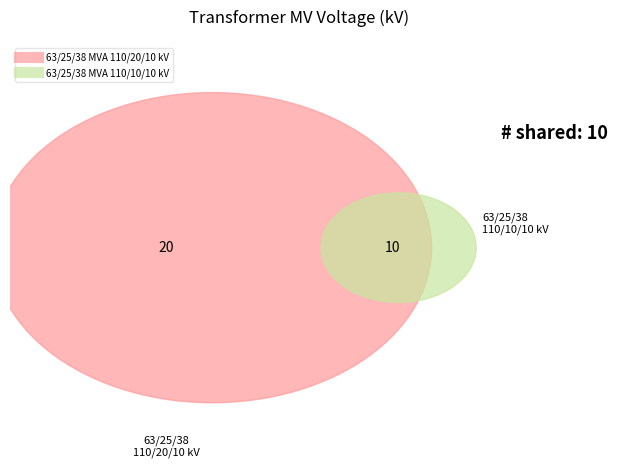

Does 63/25/38 MVA 110/10/10 kV account for over 50% of the chart?

No